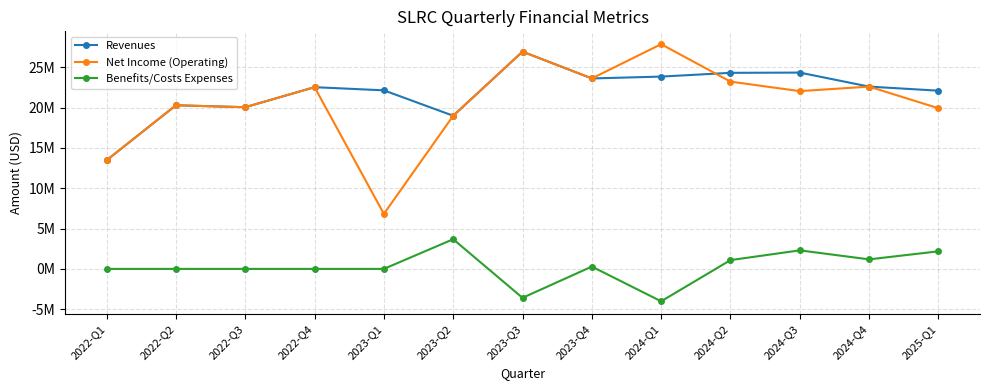

What is the label of the 6th point from the right?

2023-Q4